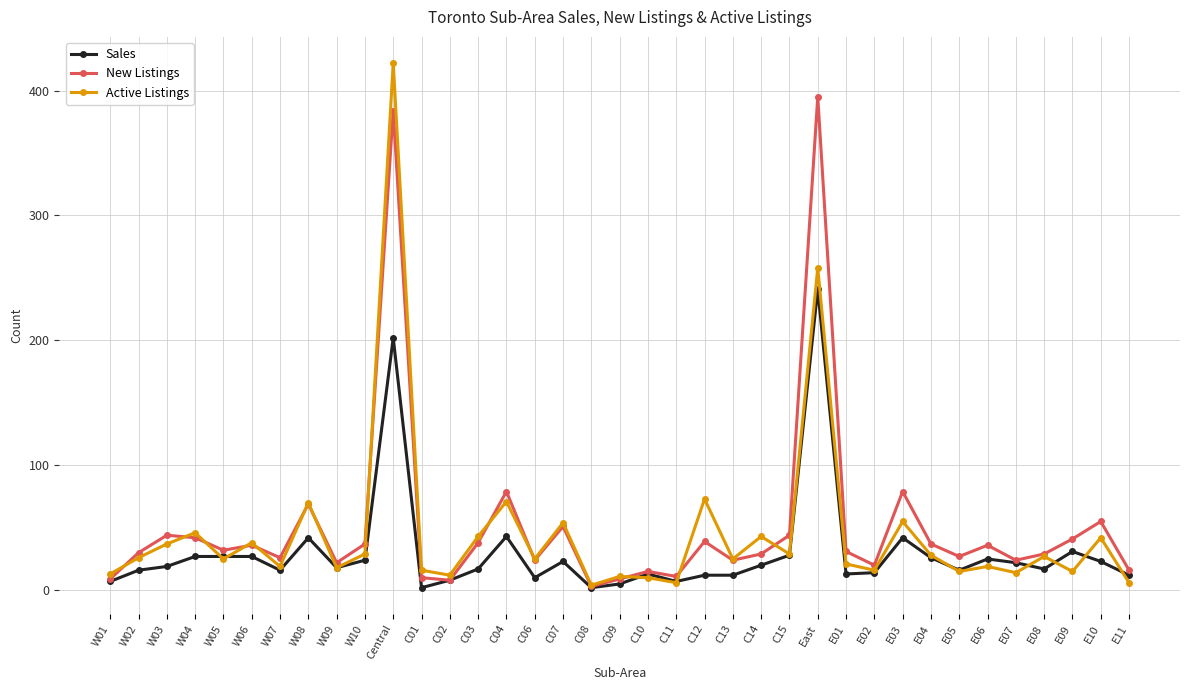

What is the maximum value shown in the chart?

422